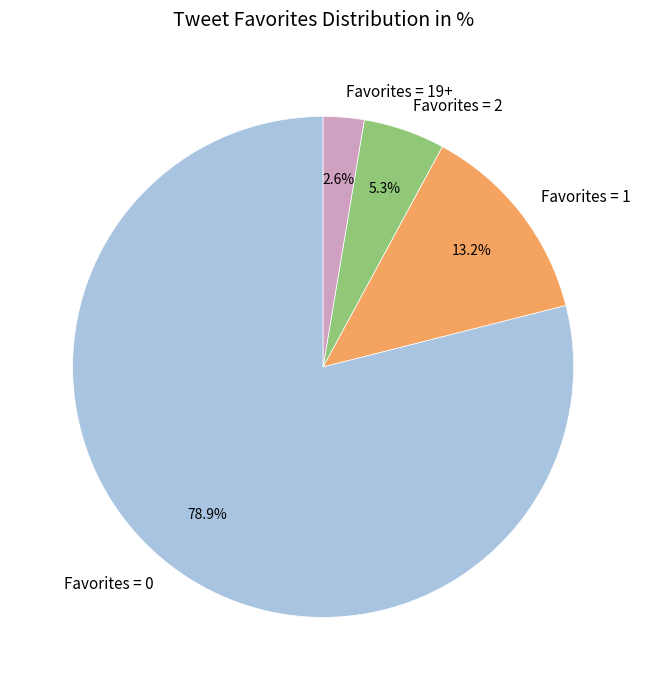

Does Favorites = 1 account for over 50% of the chart?

No